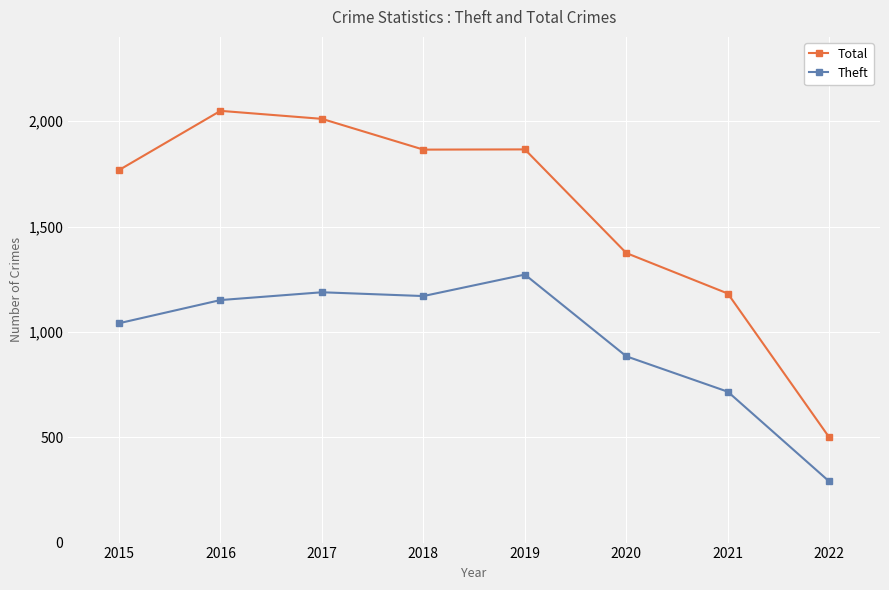

What is the sum of the Theft values at 2022 and 2015?

1331